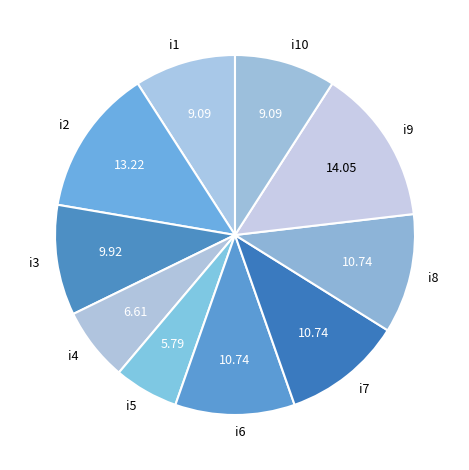

Is there any slice that represents more than half of the pie?

No